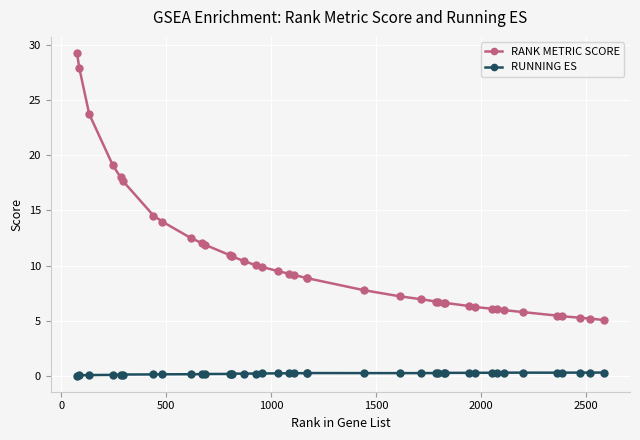

Which series has the largest total across all categories?

RANK METRIC SCORE